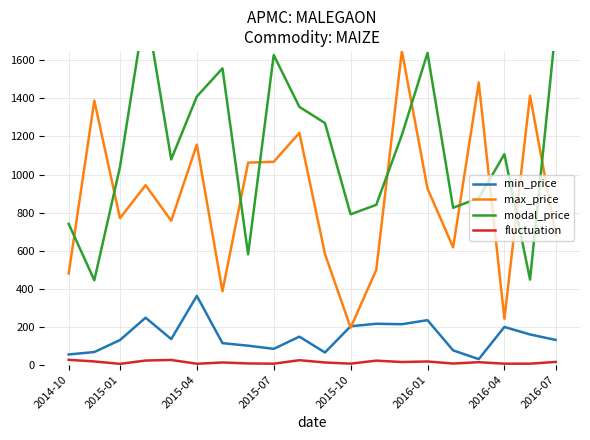

Is the value of fluctuation at 2015-04 greater than the value of min_price at 2016-07?

No